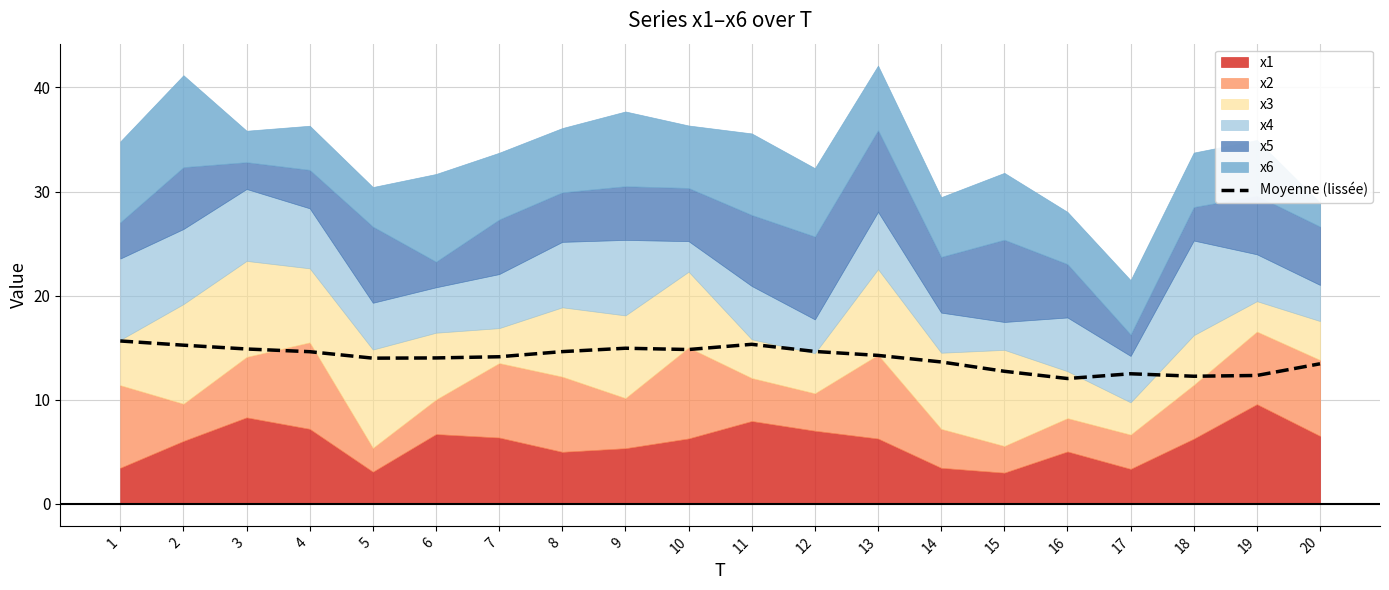

The Moyenne (lissée) series shows 20.1 at 8. True or false?

False